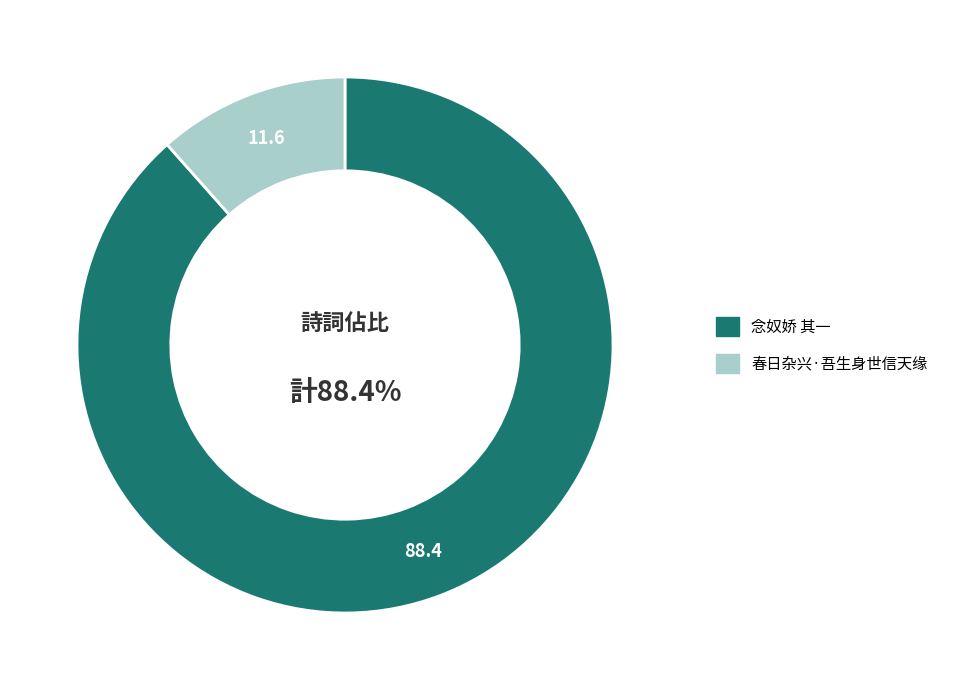

Do 念奴娇 其一 and 春日杂兴·吾生身世信天缘 together represent more than half of the pie?

Yes